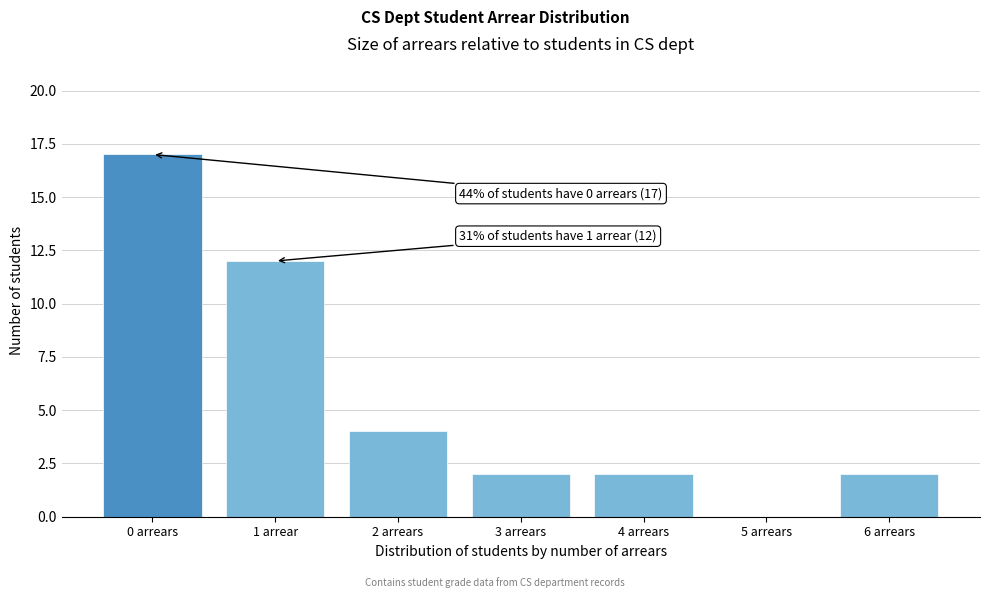

Reading left to right, transcribe all the data shown in this chart.

0 arrears=17	1 arrear=12	2 arrears=4	3 arrears=2	4 arrears=2	5 arrears=0	6 arrears=2